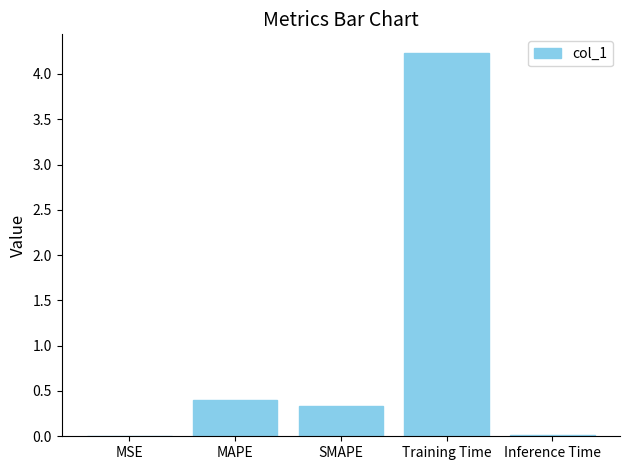

Where is the data nearest to the value 2?

MAPE